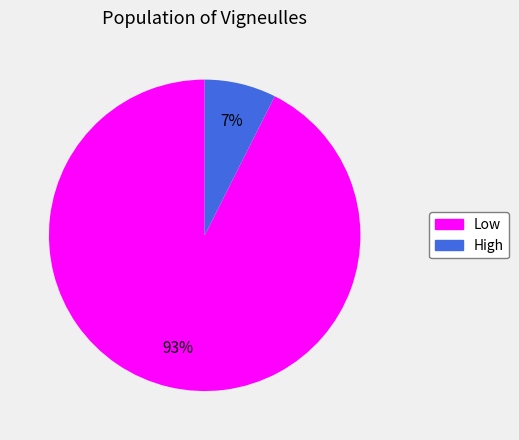

Combined, do Low and High account for over 50%?

Yes